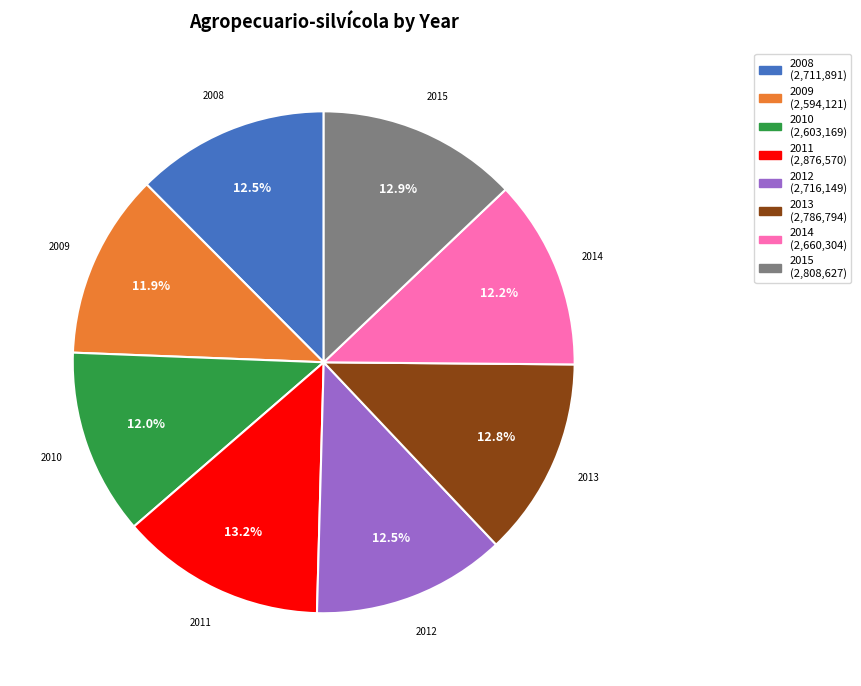

Approximately how many times larger is the value at 2014 compared to 2008?

1.0